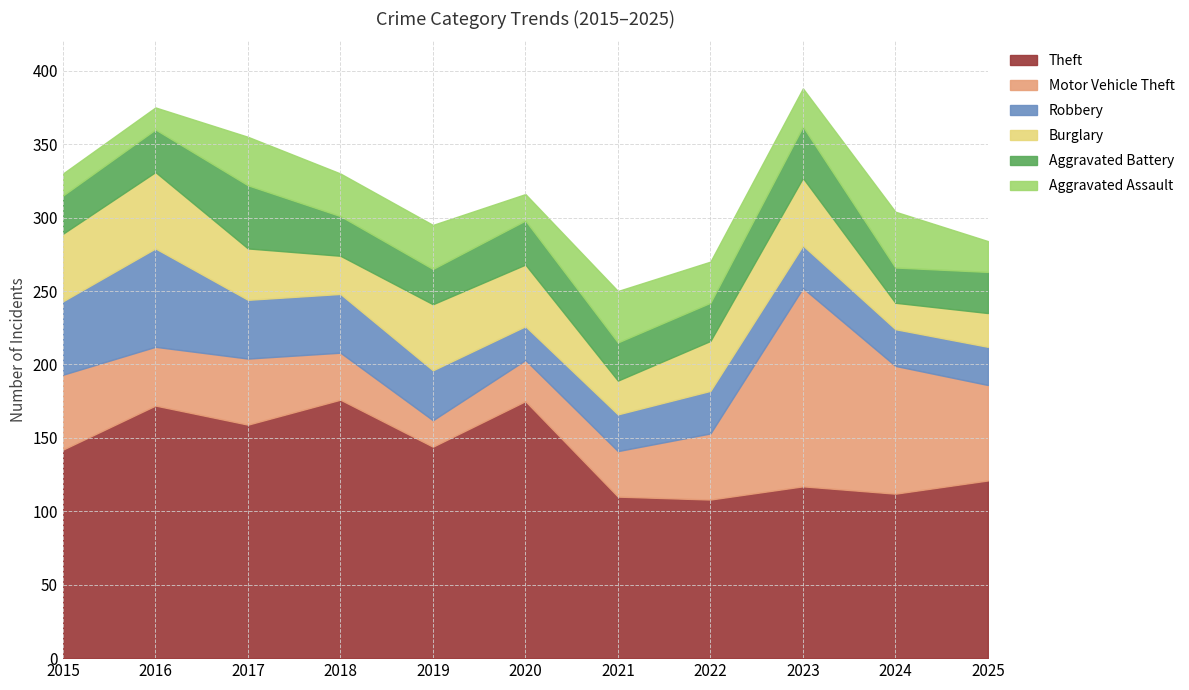

Which series has the widest spread of values?

Motor Vehicle Theft